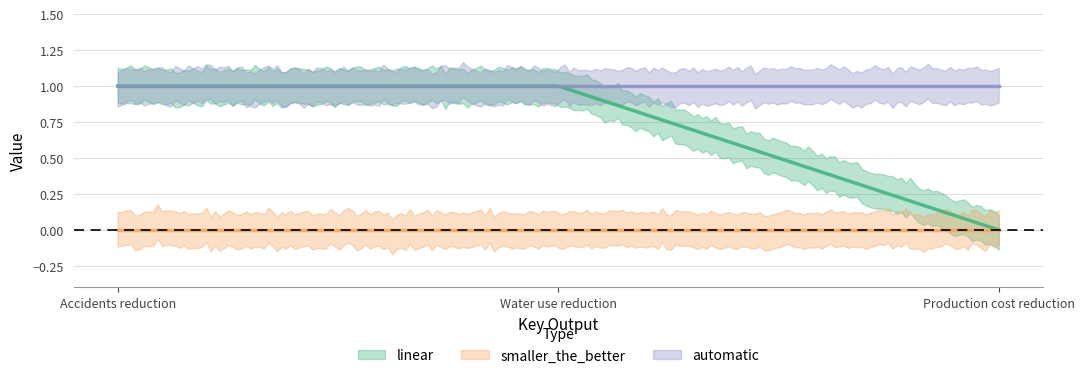

Where is linear nearest to the value 0?

Production cost reduction